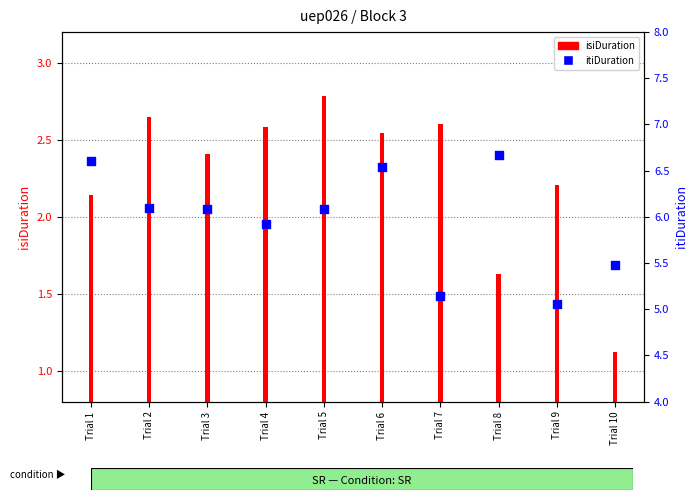

At how many categories does at least one series exceed 4?

10